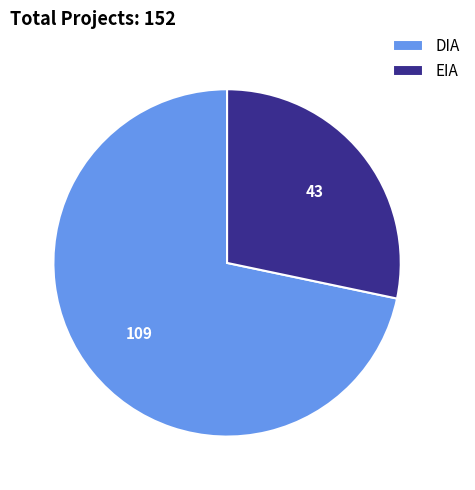

Between DIA and EIA, which is larger?

DIA